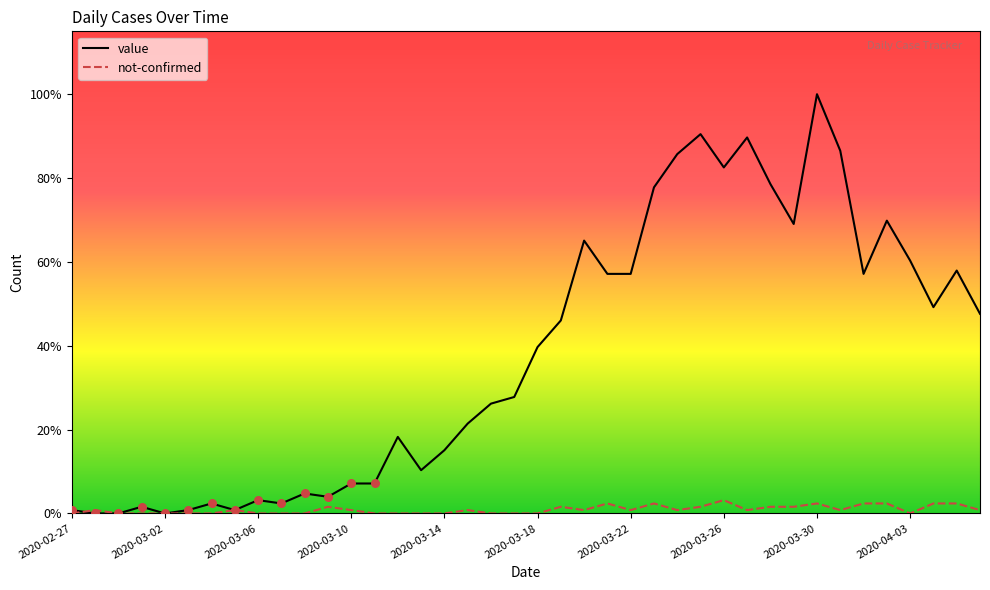

What are all the series names shown in the legend?

value, not-confirmed